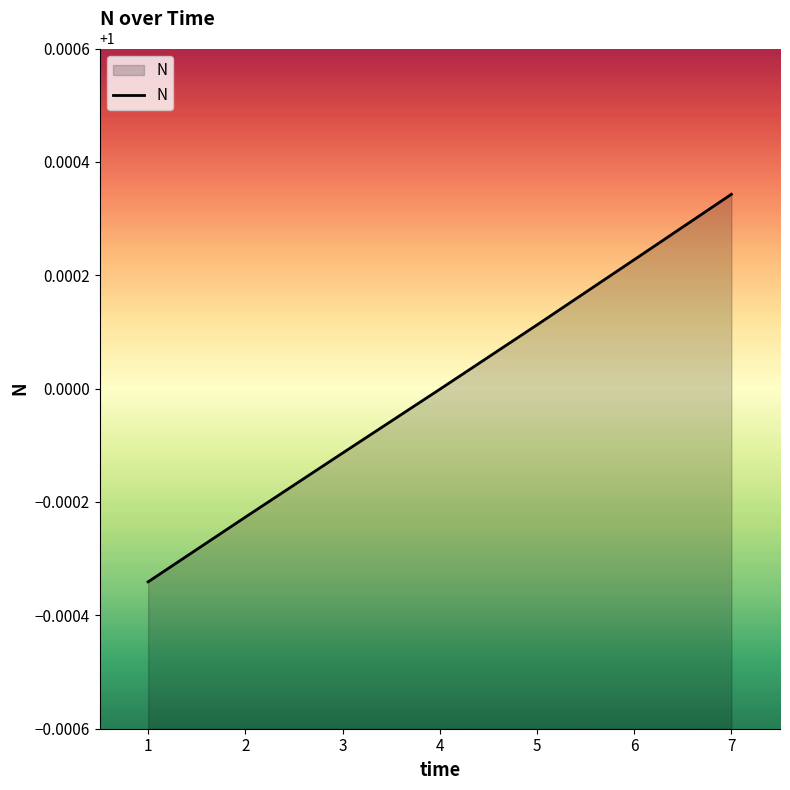

True or false: there are more than 0 points higher than both neighbors.

False